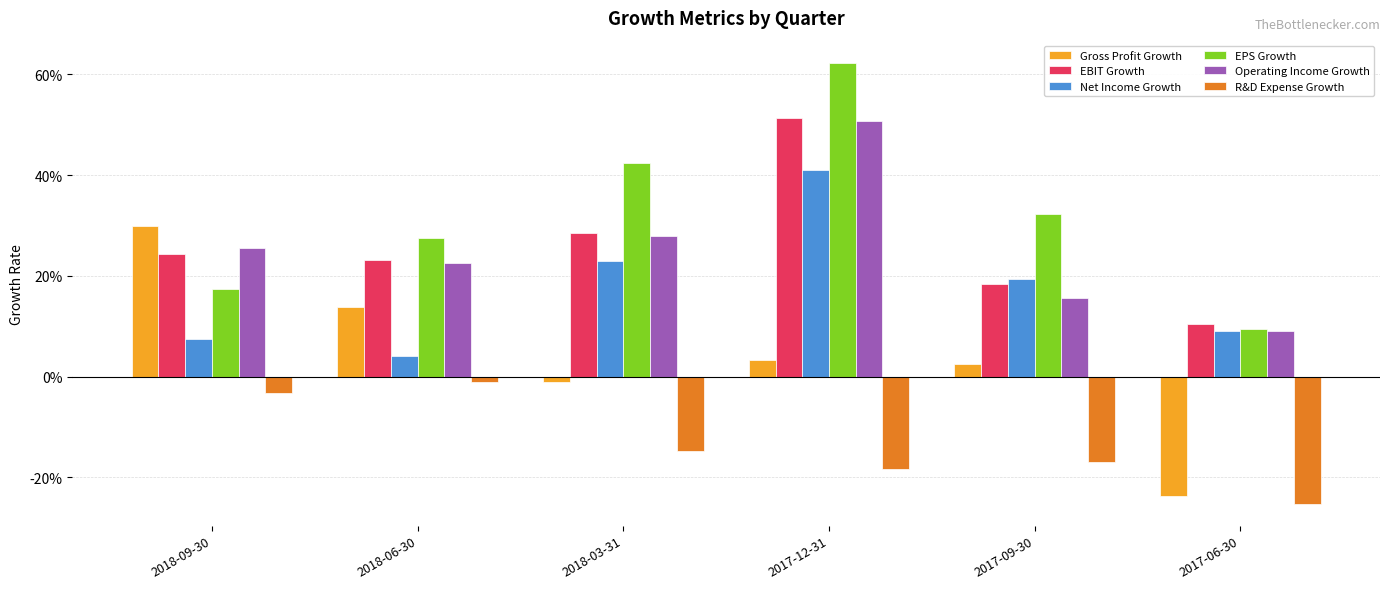

At how many categories does at least one series exceed 0?

6